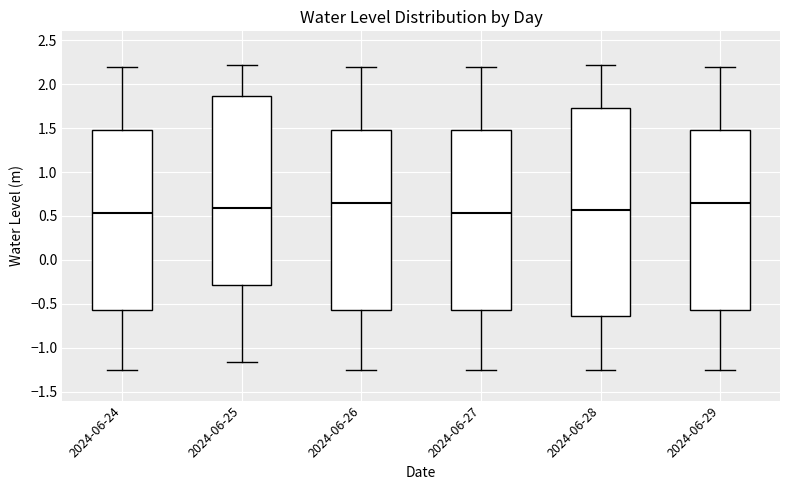

Reading left to right, transcribe this box plot: for each box, give where its median line is, the range the box spans, and where its two whiskers end, as read against the y-axis. The values are not printed on the chart, so give them approximately, as read against the axis.

2024-06-24: median 0.55, box -0.55 to 1.45, whiskers -1.25 to 2.20
2024-06-25: median 0.60, box -0.30 to 1.85, whiskers -1.15 to 2.20
2024-06-26: median 0.65, box -0.55 to 1.45, whiskers -1.25 to 2.20
2024-06-27: median 0.55, box -0.55 to 1.45, whiskers -1.25 to 2.20
2024-06-28: median 0.55, box -0.65 to 1.75, whiskers -1.25 to 2.20
2024-06-29: median 0.65, box -0.55 to 1.45, whiskers -1.25 to 2.20